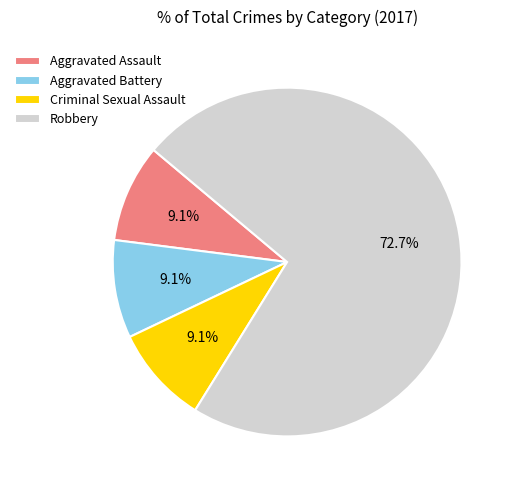

Which has a higher value, Aggravated Assault or Robbery?

Robbery